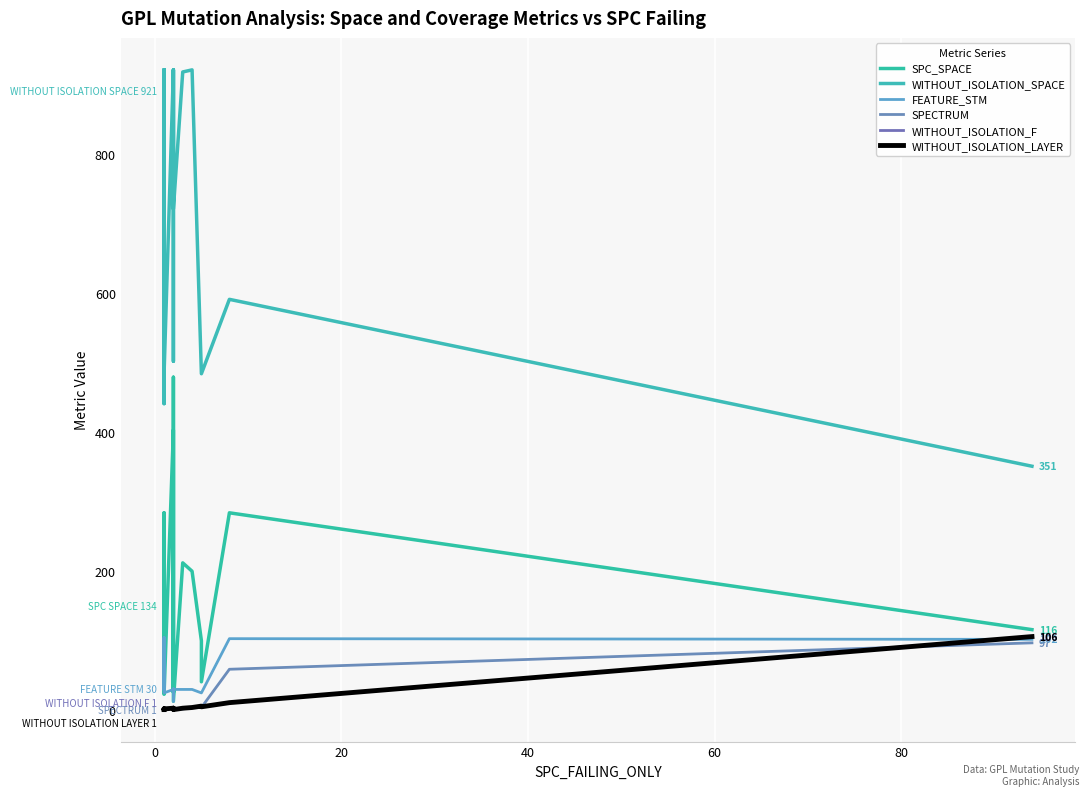

True or false: WITHOUT_ISOLATION_LAYER has a value of 6 at 18.

False